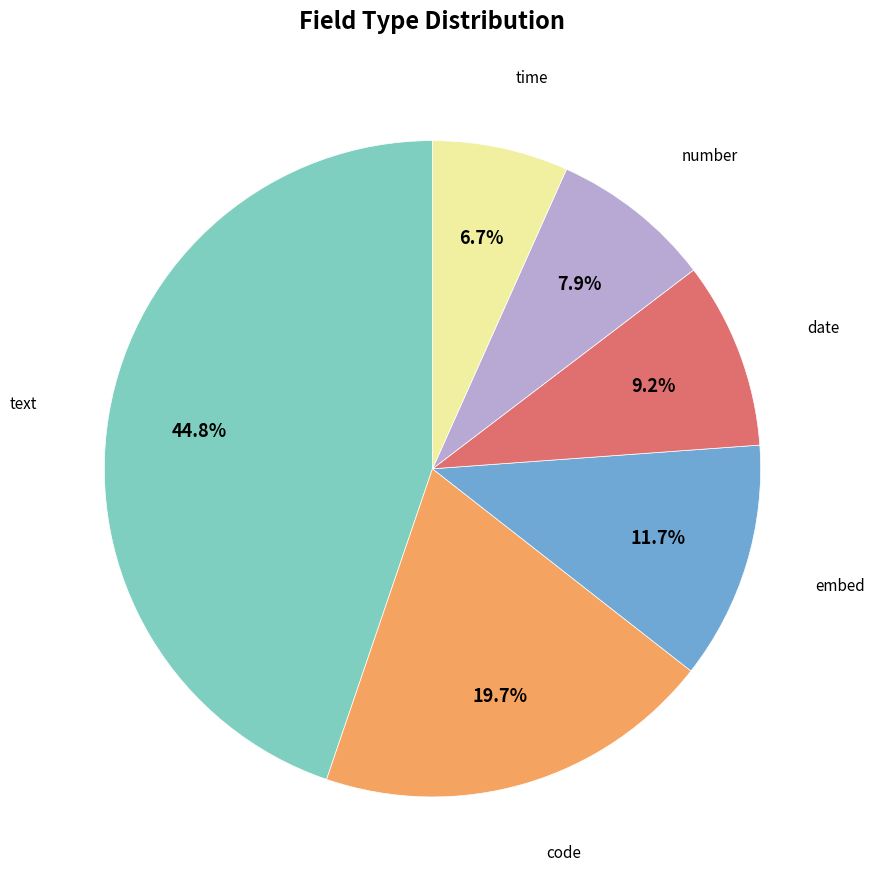

Is there a majority slice in this chart?

No